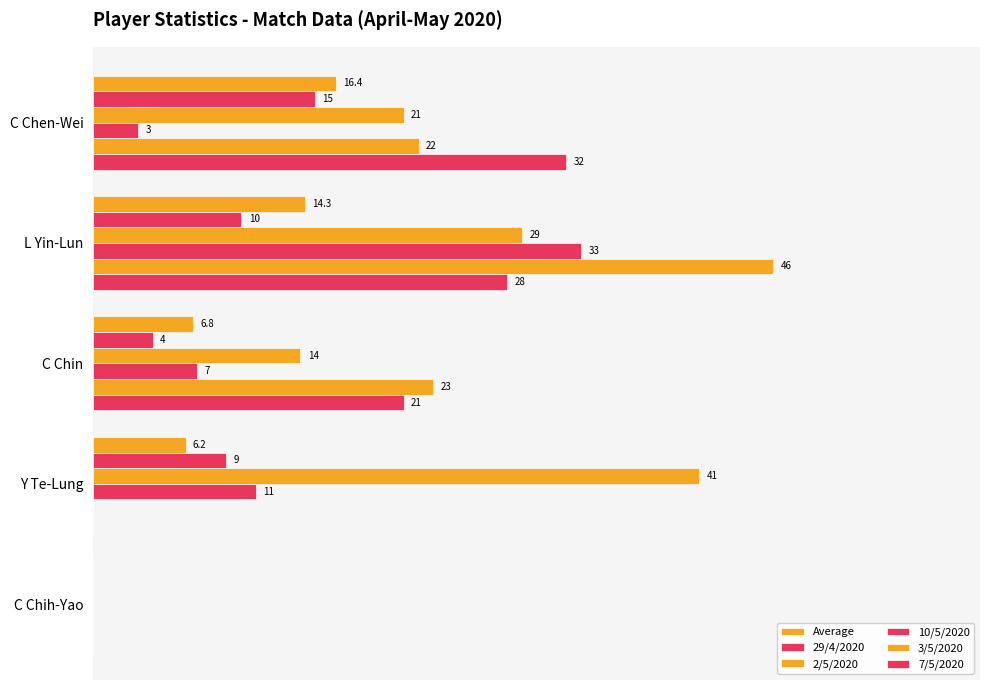

What is the greatest value displayed?

46.0